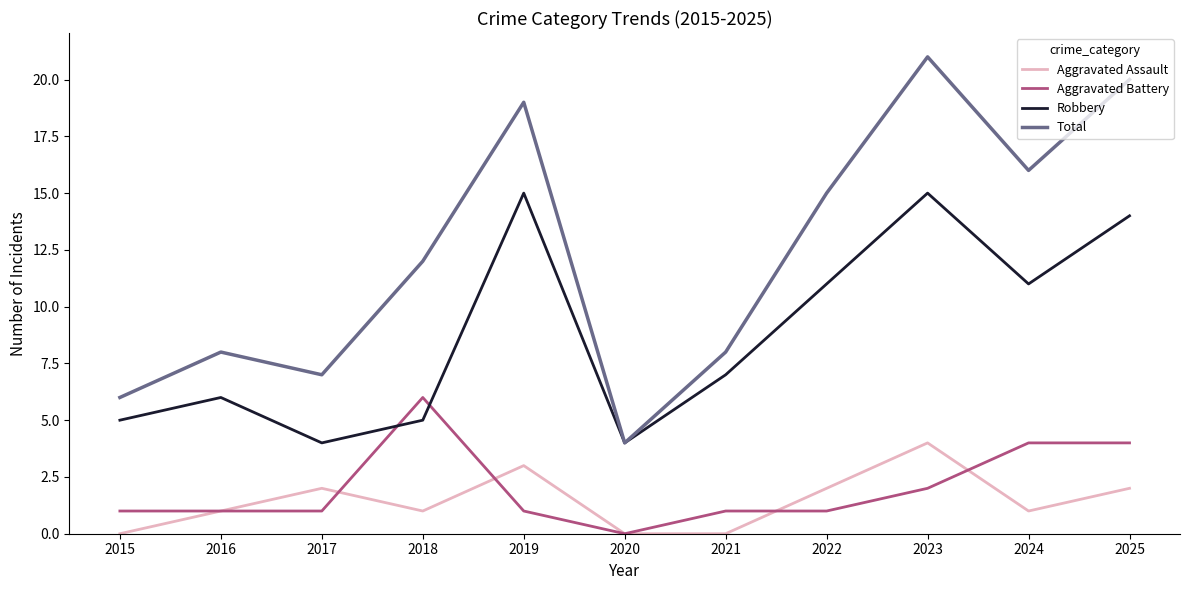

Between 2020 and 2024, which series saw the biggest shift?

Total